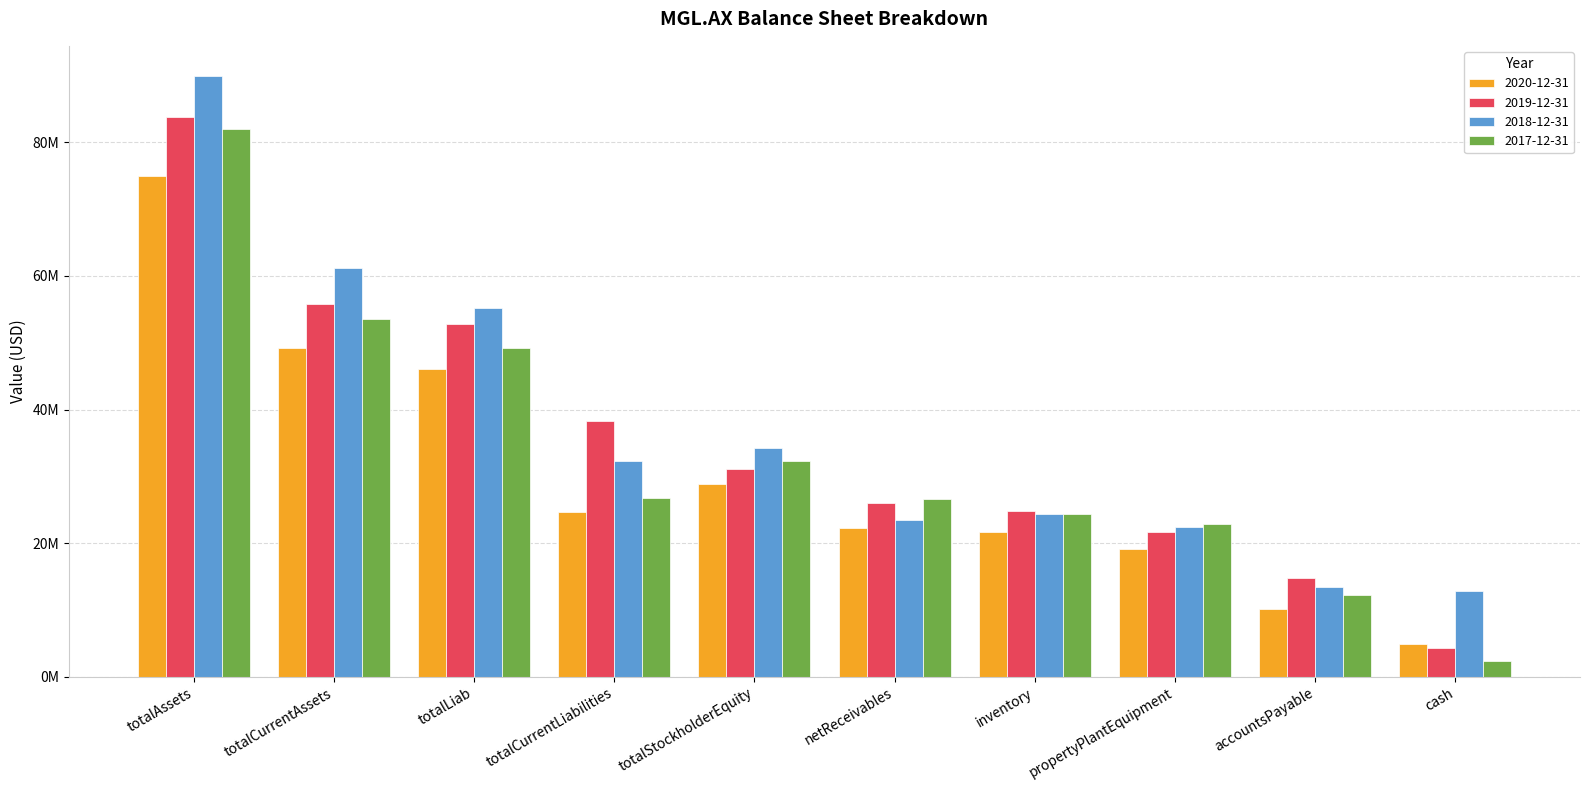

Does the chart contain any negative values?

No